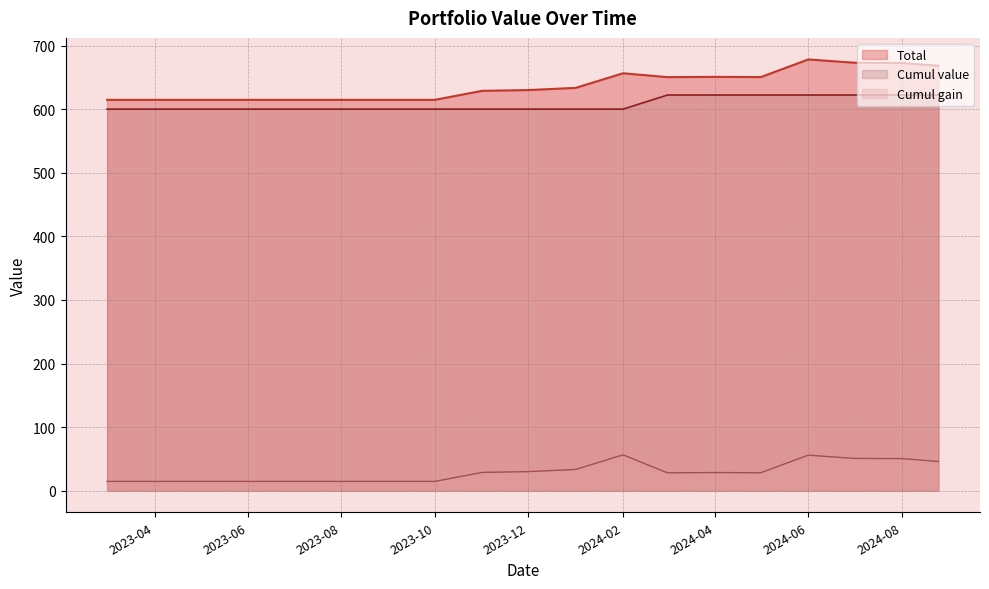

Does the chart have visible grid lines?

Yes